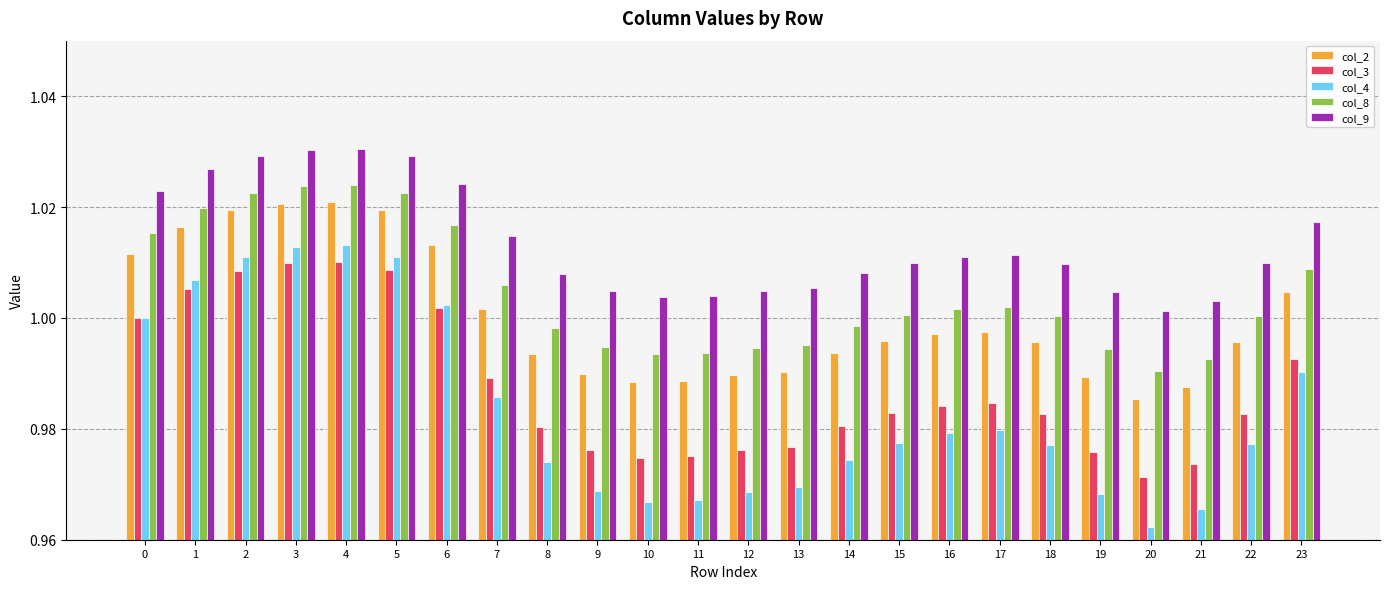

Is the value of col_8 at 10 greater than the value of col_3 at 12?

Yes